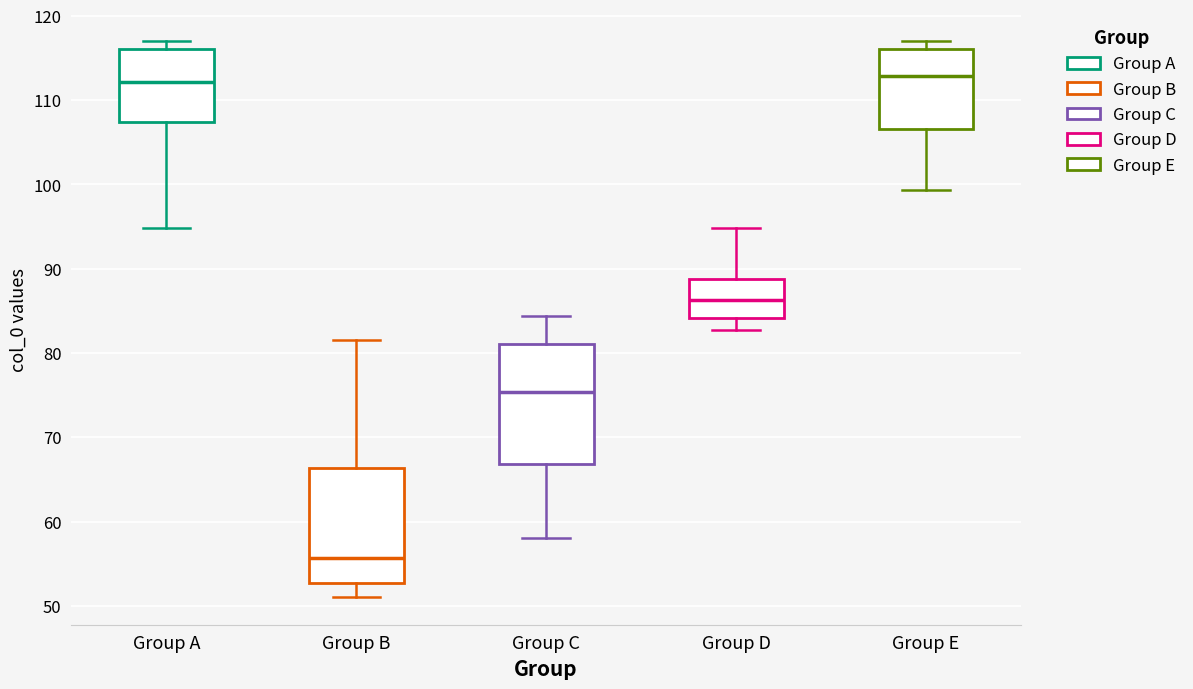

Where does the median line of the box for Group A sit on the y-axis? The values are not printed on the chart, so give them approximately, as read against the axis.

112